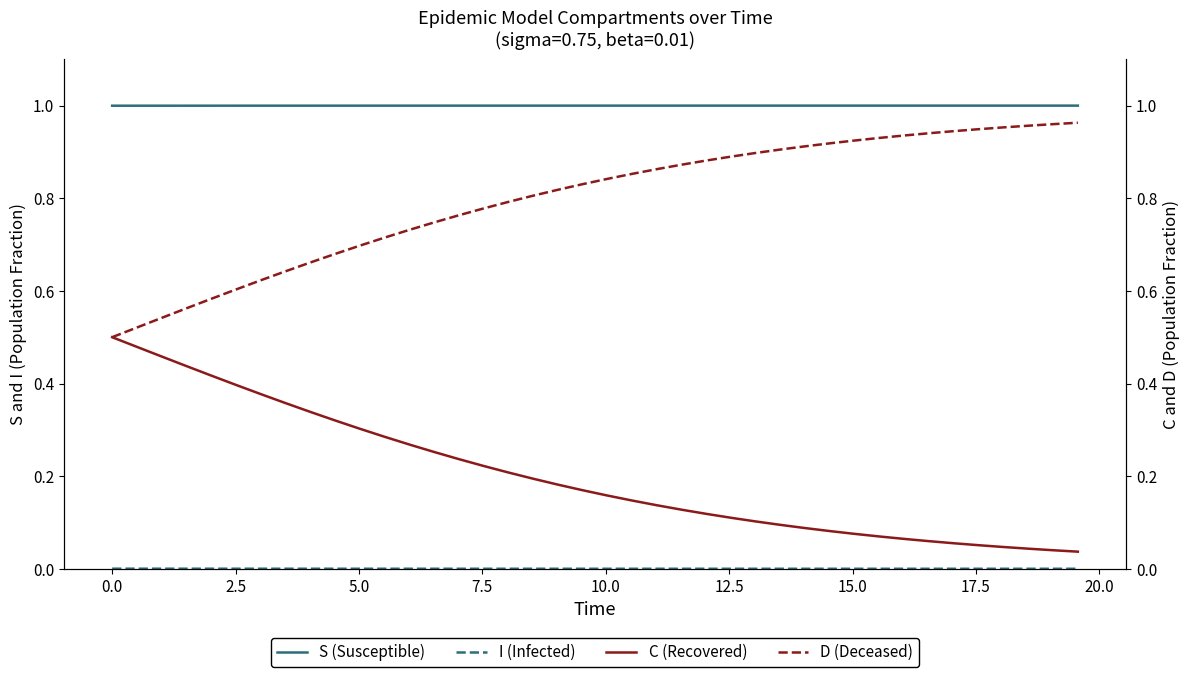

Is it true that I equals 0.0 at 2.5?

True